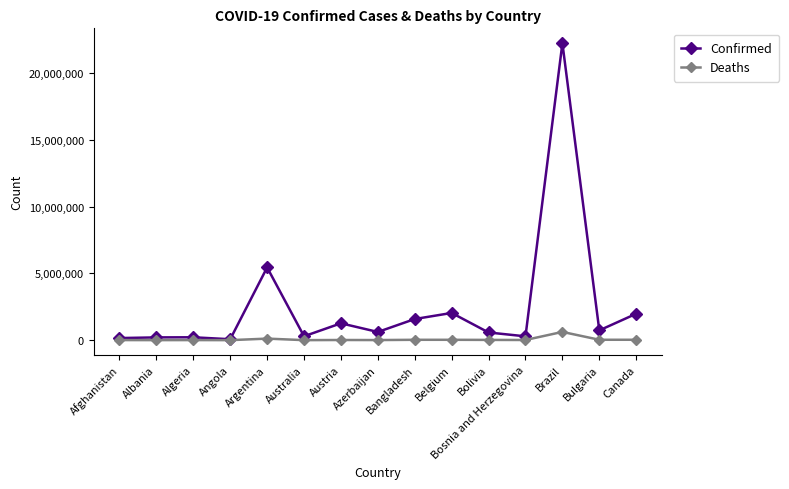

What is the label of the 12th point from the right?

Angola